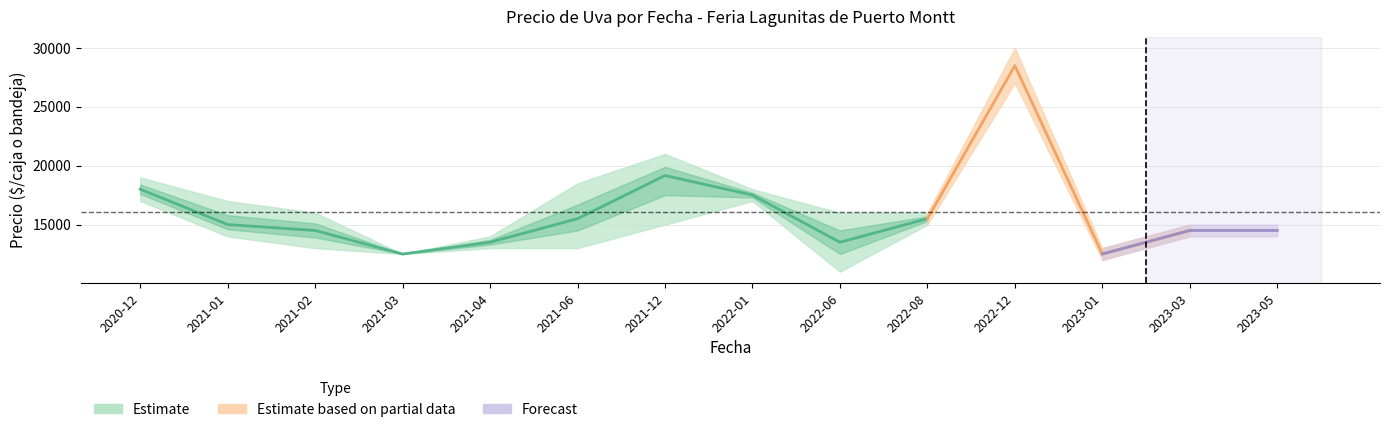

True or false: Precio maximo has more than 0 interior local peaks.

True